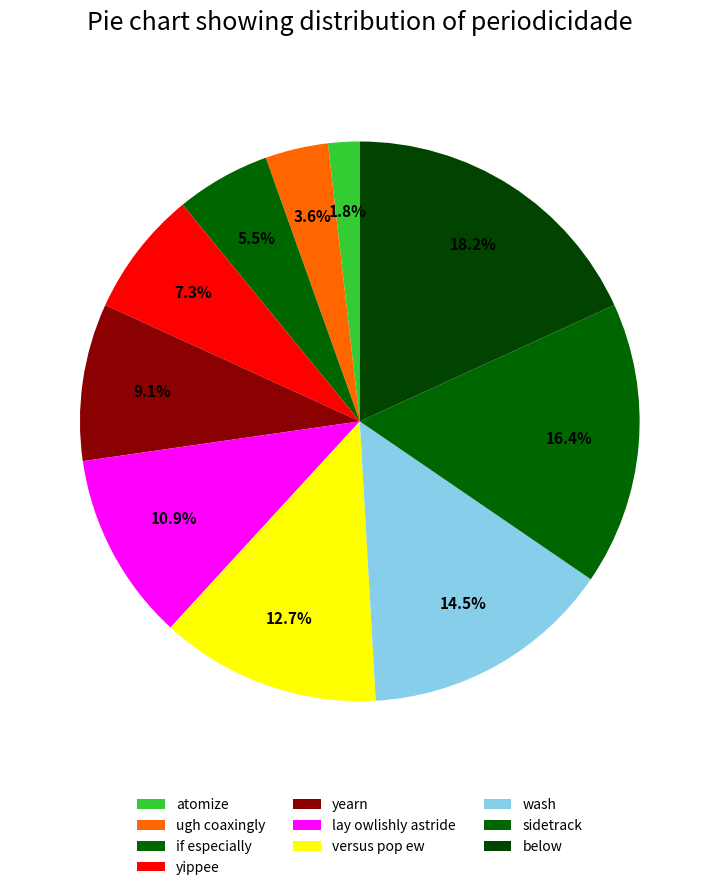

To the nearest percent, what is the combined percentage of versus pop ew and if especially?

18%